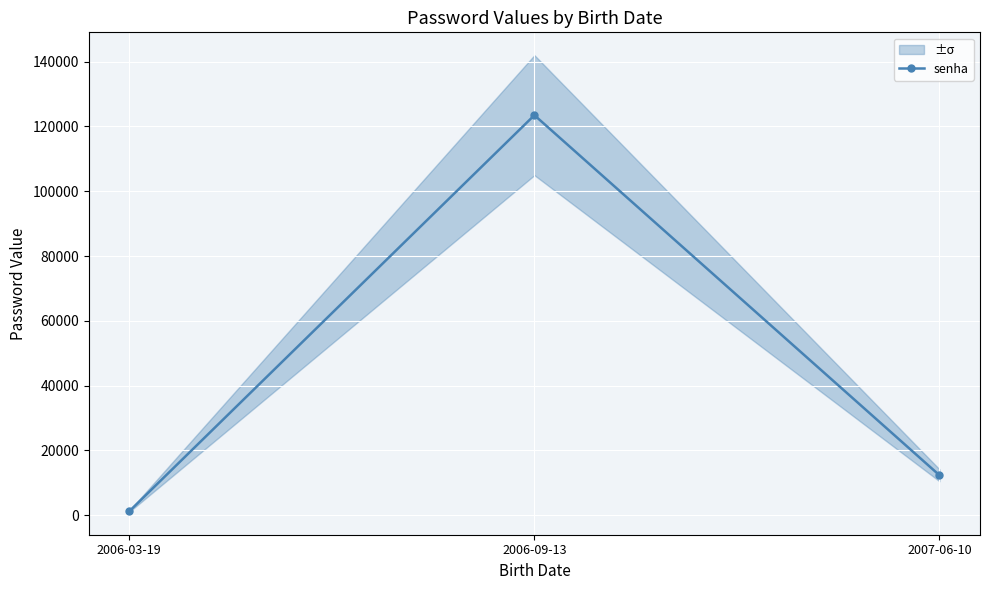

Between 2006-09-13 and 2007-06-10, which is larger?

2006-09-13